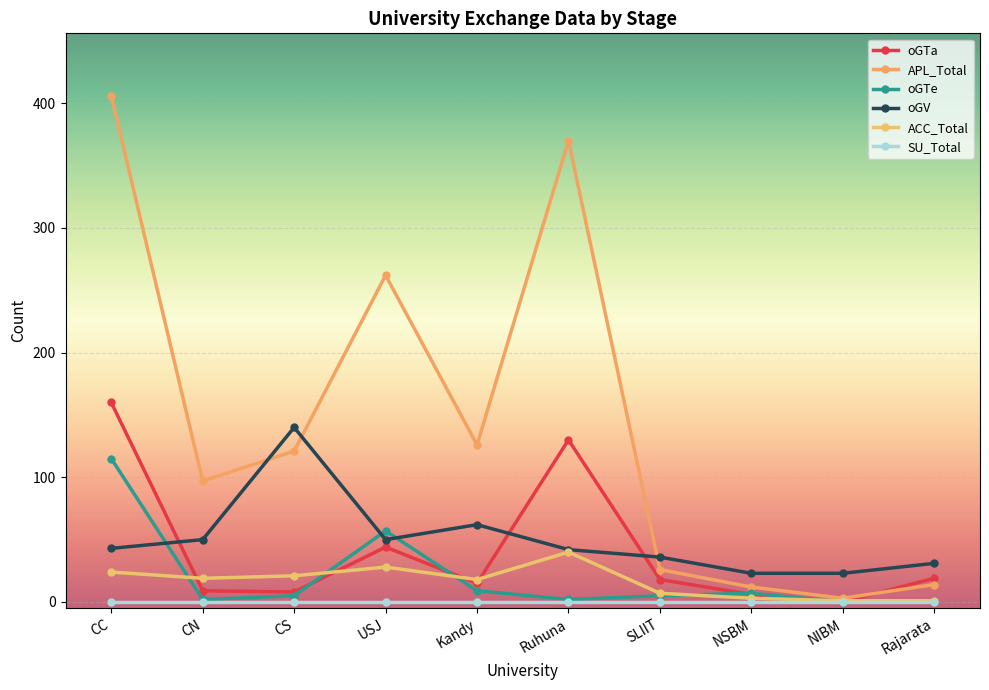

At CN, list the series in order from largest to smallest.

APL_Total, oGV, ACC_Total, oGTa, oGTe, SU_Total